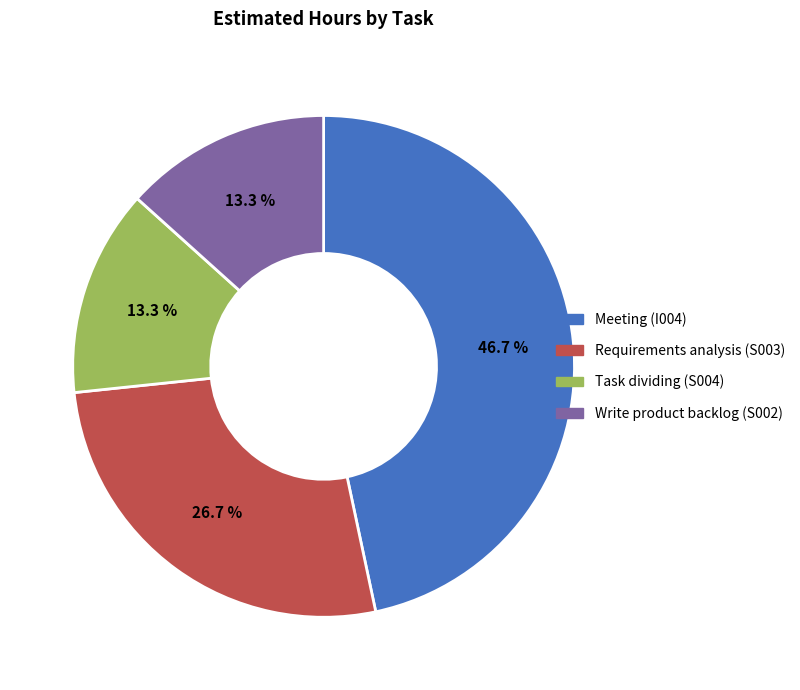

Count the number of slices in the pie.

4